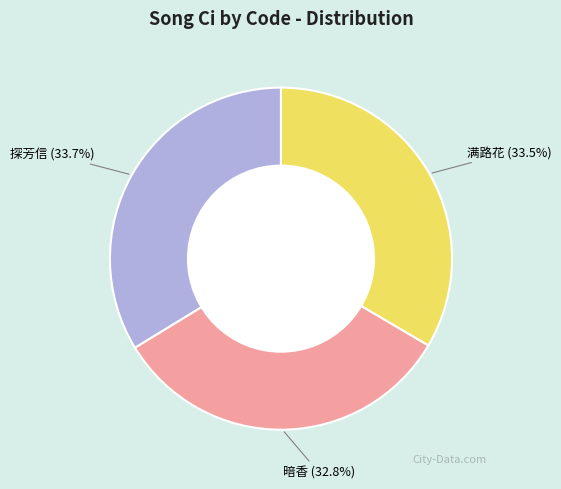

To the nearest percent, what is the difference between the 探芳信 and 暗香 slice percentages?

1%